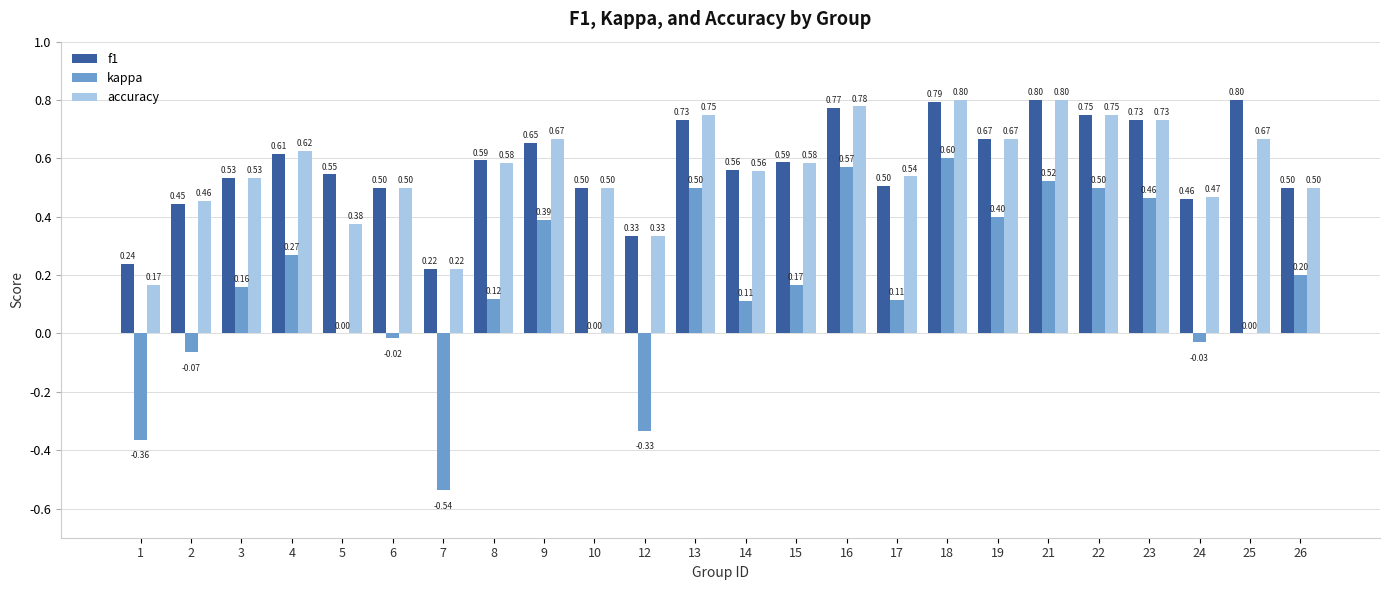

What is the sum of the accuracy values at 5 and 23?

1.1